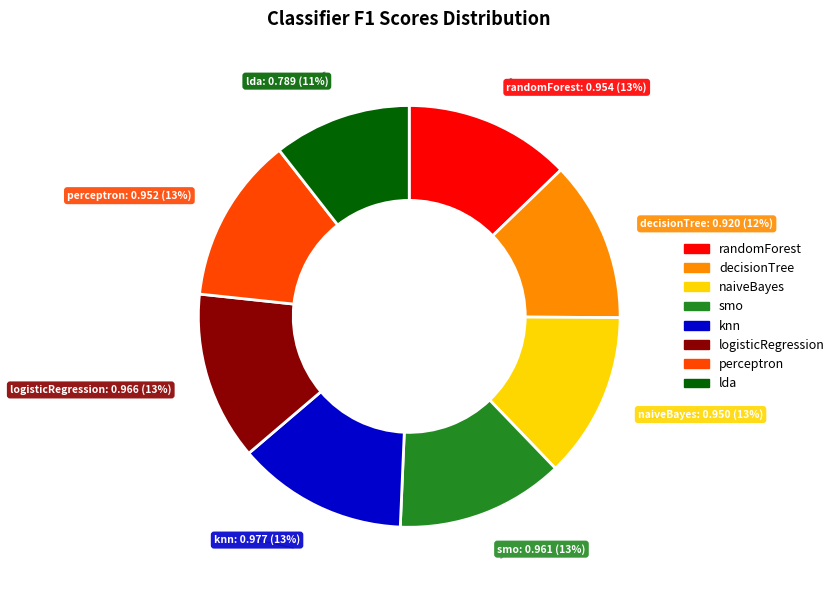

How many slices are in this pie chart?

8